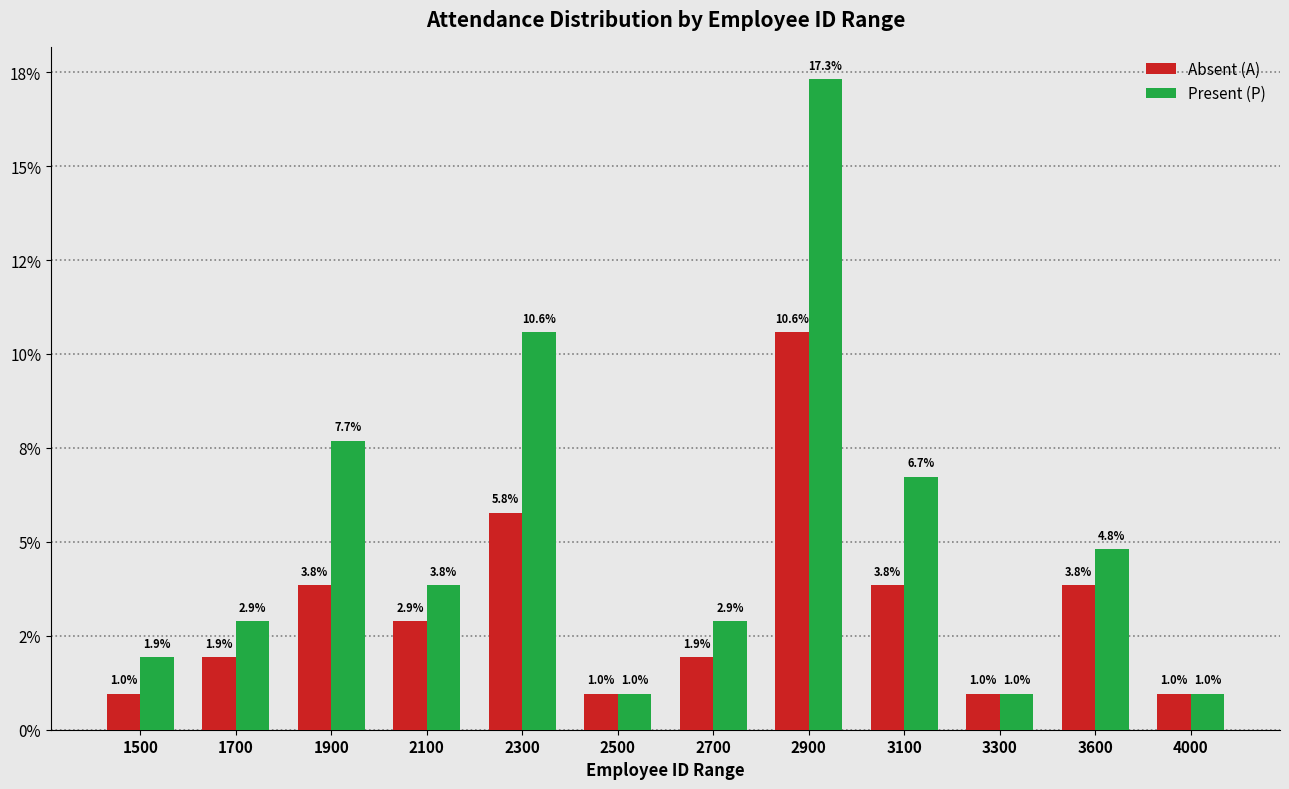

What are all the series names shown in the legend?

Absent (A), Present (P)